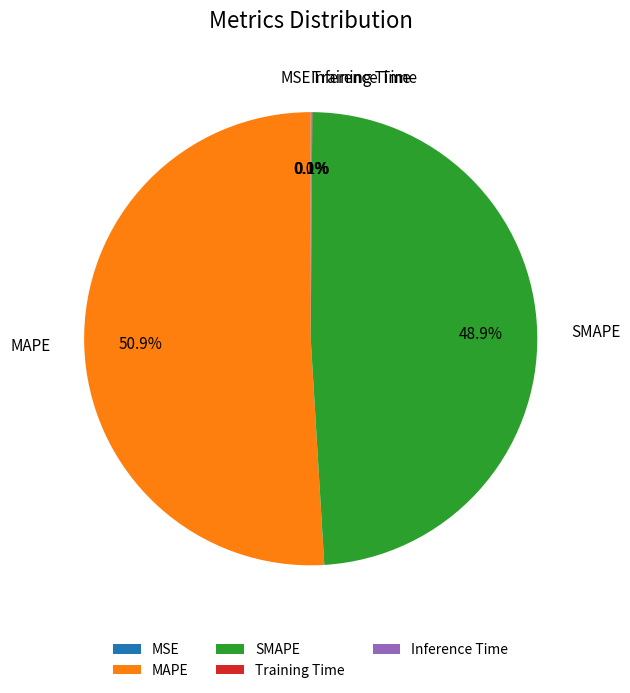

What portion of the pie excludes SMAPE?

51.1%